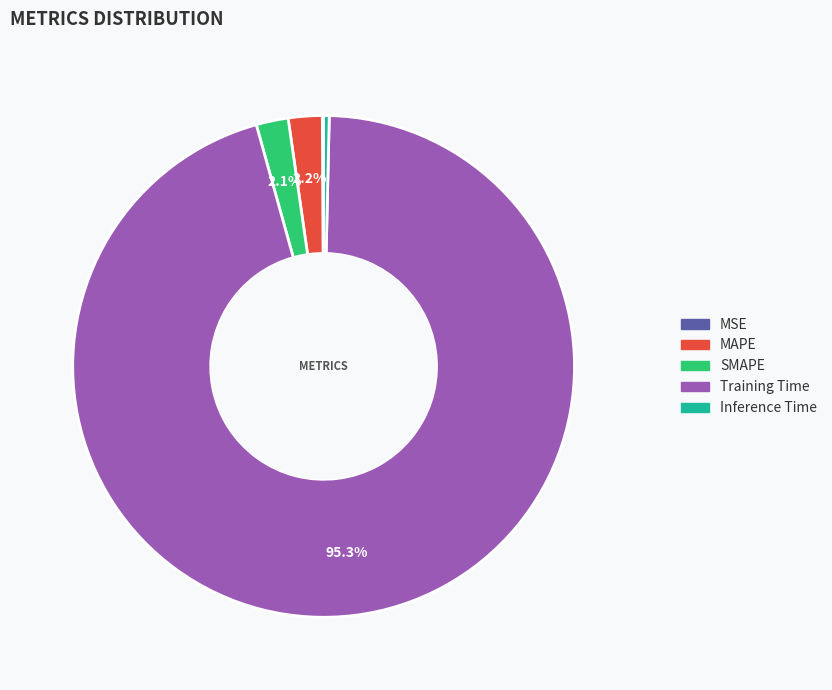

Does Training Time represent more than half of the total?

Yes